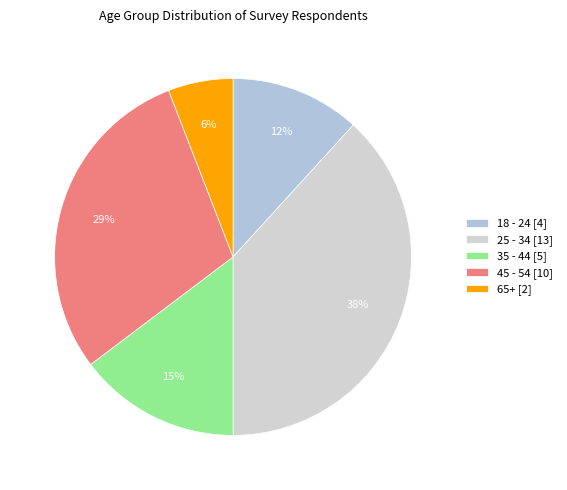

Which has a higher value, 65+ or 25 - 34?

25 - 34